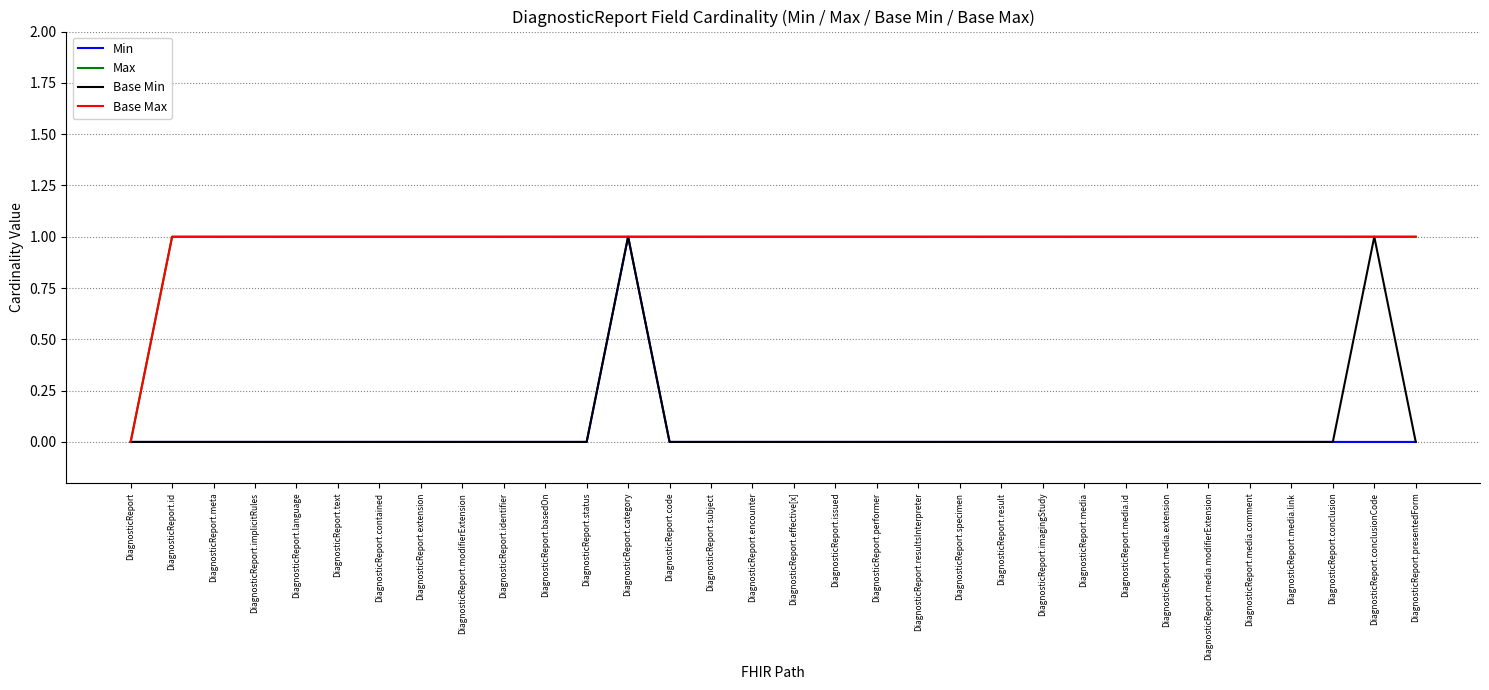

Does the chart display data point markers on the line(s)?

No